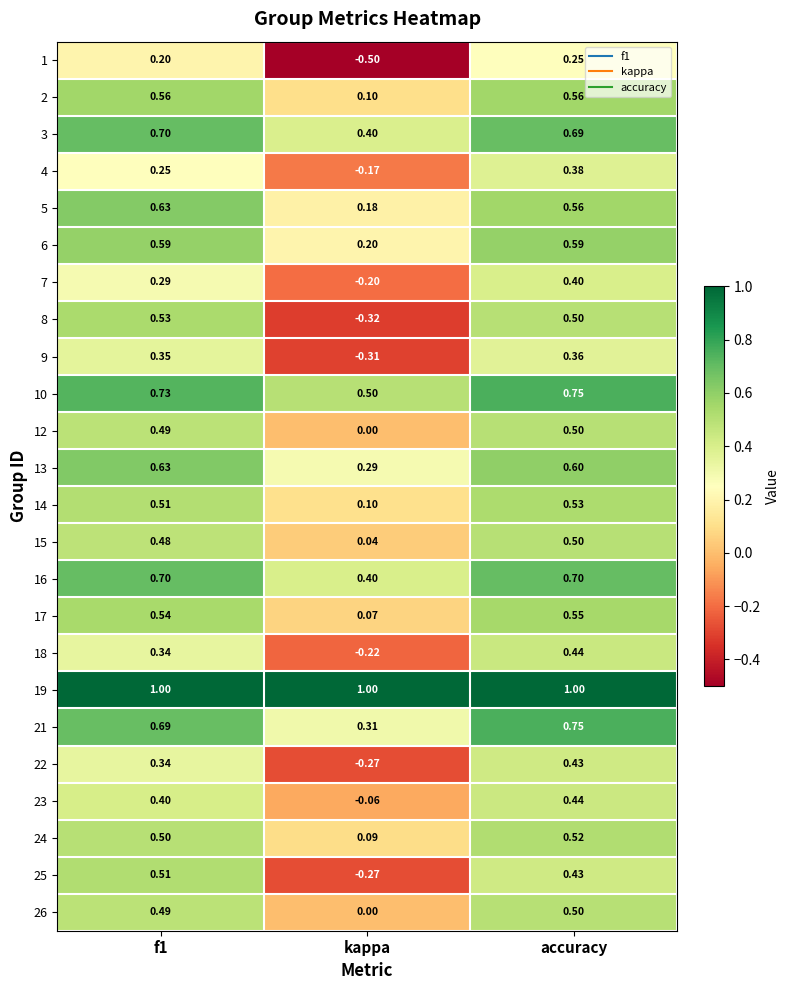

Which label corresponds to the smallest value in the chart?

kappa